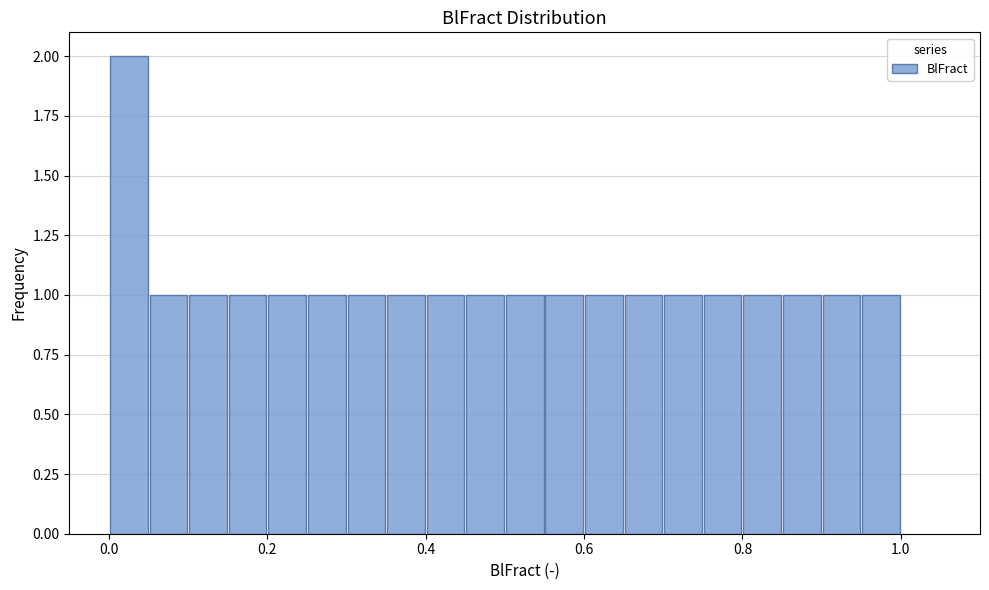

Around what value on the x-axis is the tallest bar? Give the approximate position of its centre, as read against the axis.

0.02